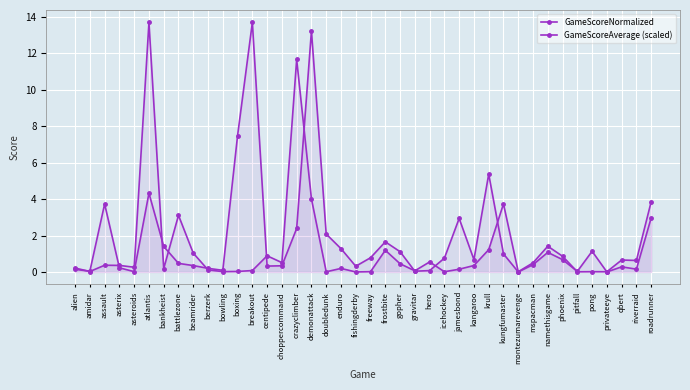

Where is the first local maximum for GameScoreNormalized?

assault